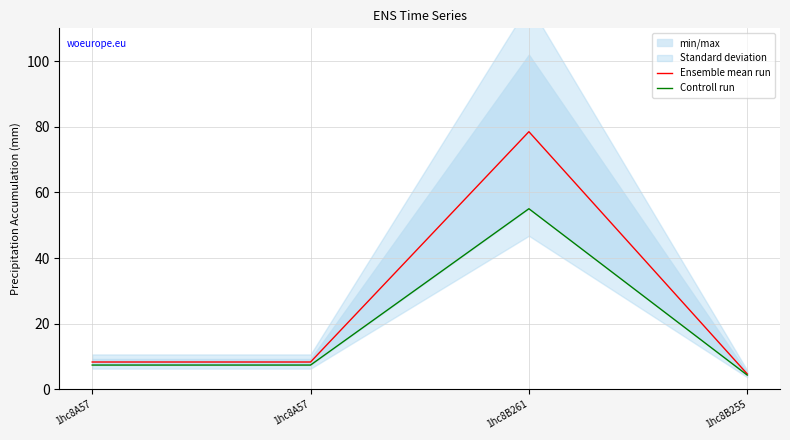

What is the difference between the Controll run values at 1hc8B255 and 1hc8A57?

3.1